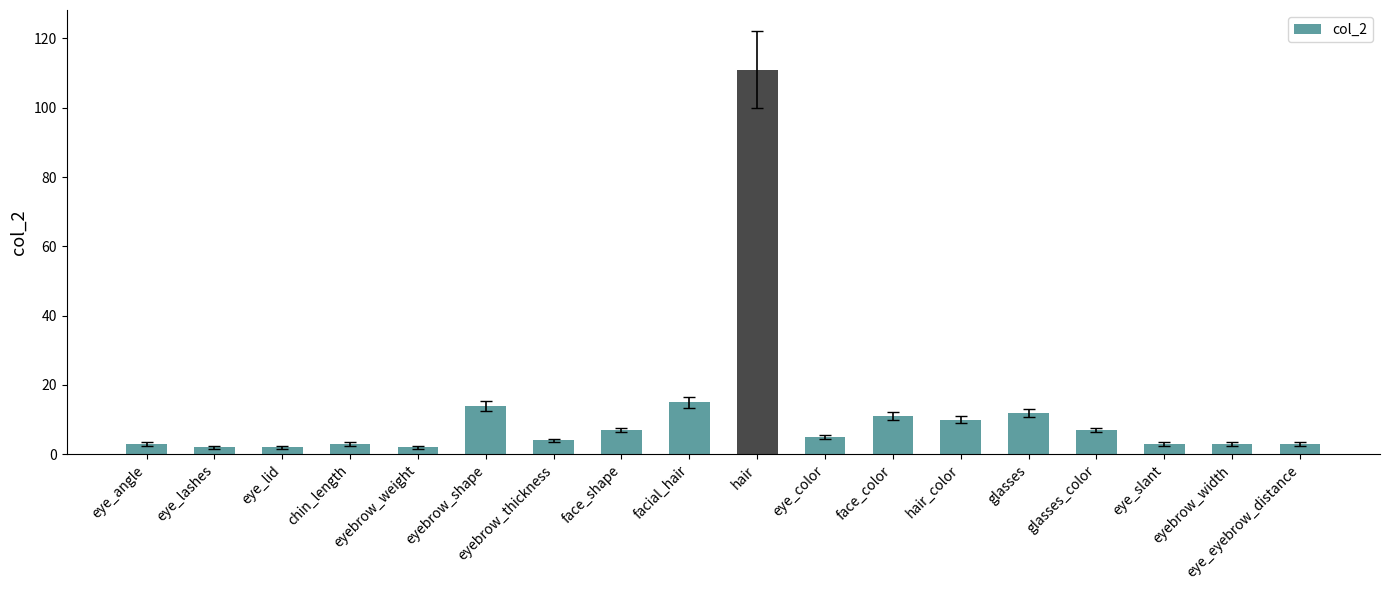

What is the maximum value shown in the chart?

111